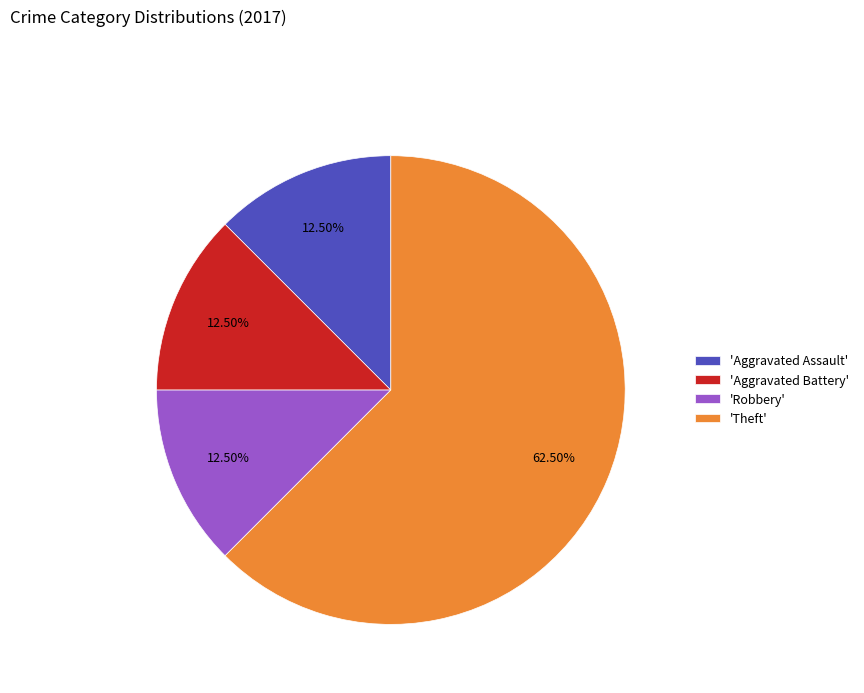

To the nearest percent, what is the average slice percentage?

25%